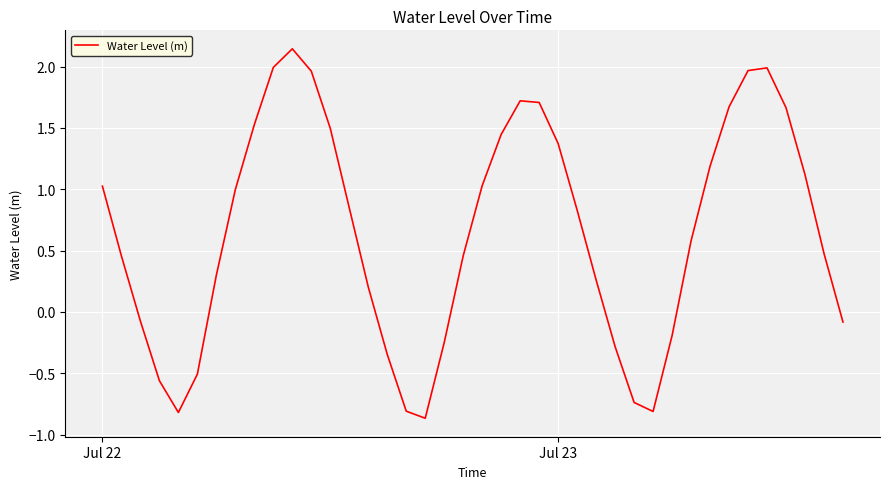

What is the difference between the maximum and minimum values?

3.0